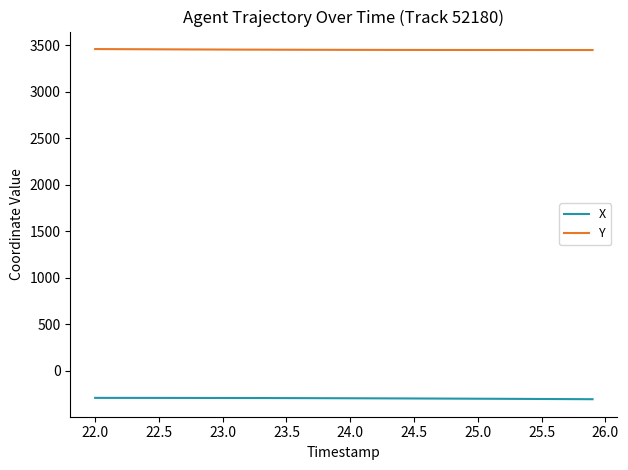

What is the minimum value shown in the chart?

-306.9